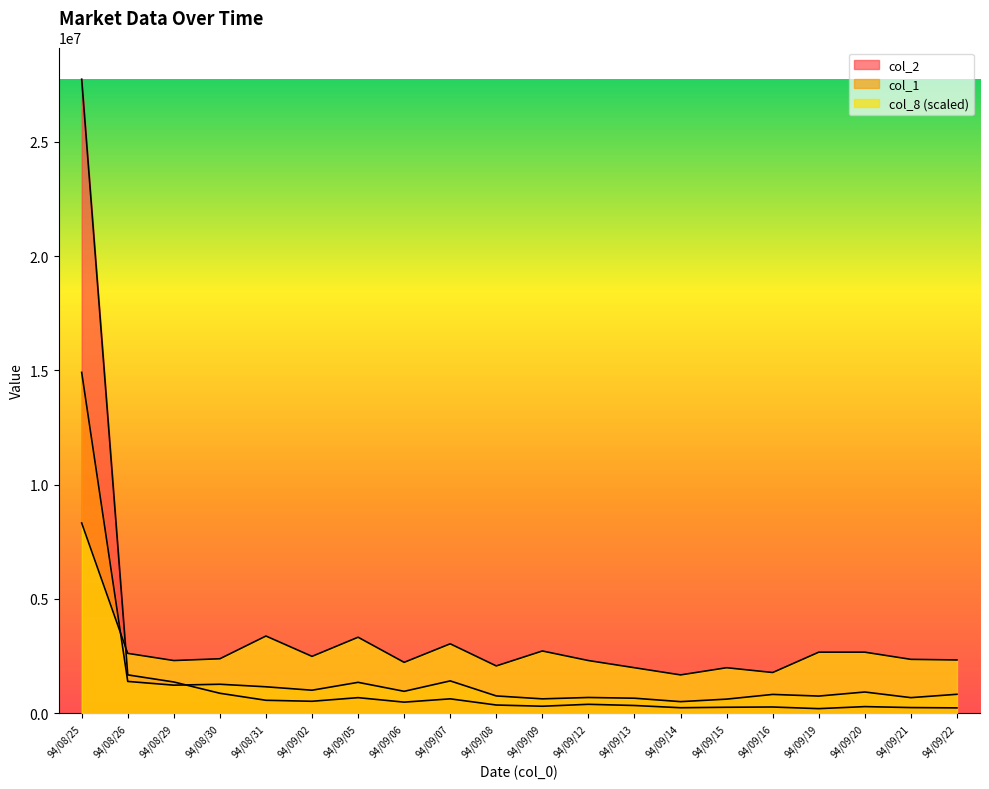

What is the approximate value of col_1 at 94/09/20?

927000.0